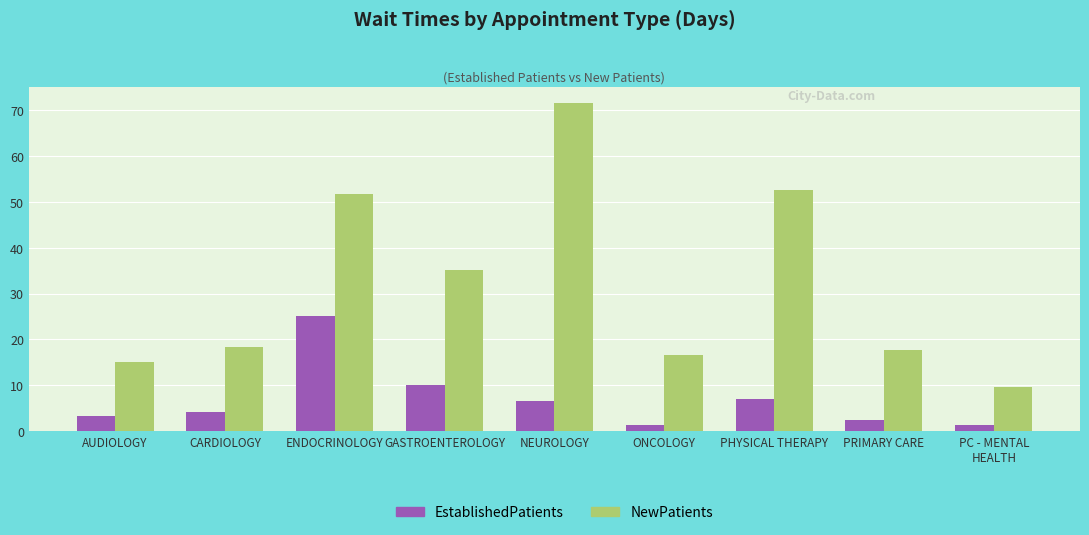

What is the label of the 8th bar from the left?

PRIMARY CARE